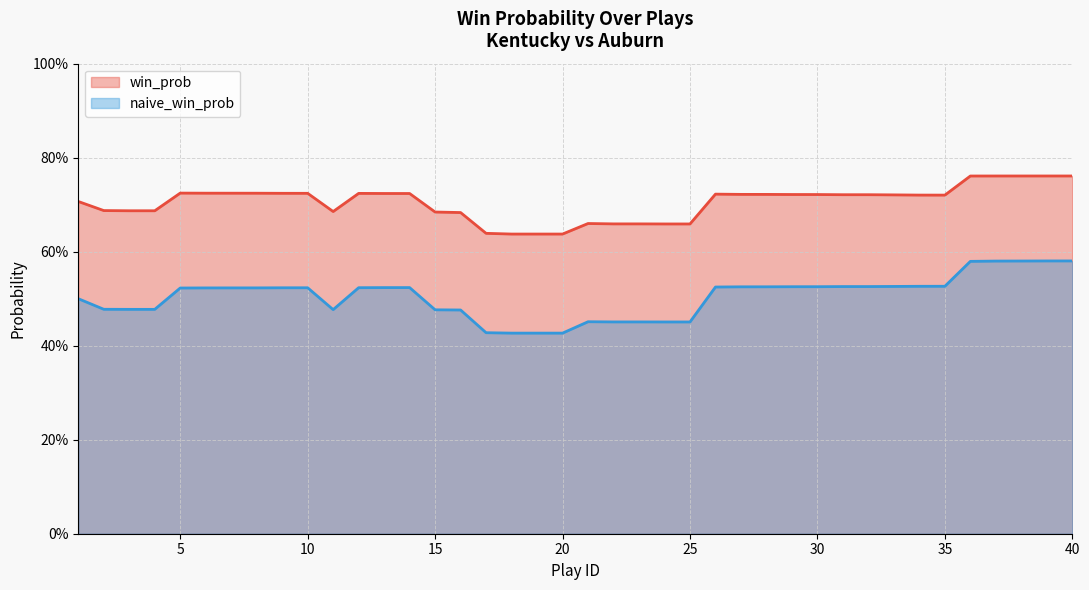

Where is win_prob nearest to the value 0?

18